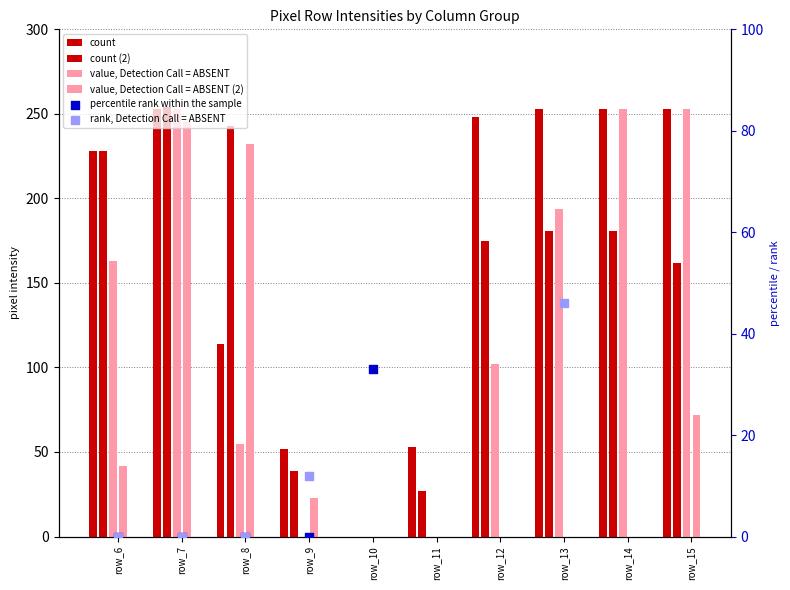

Which series has the largest total across all categories?

count